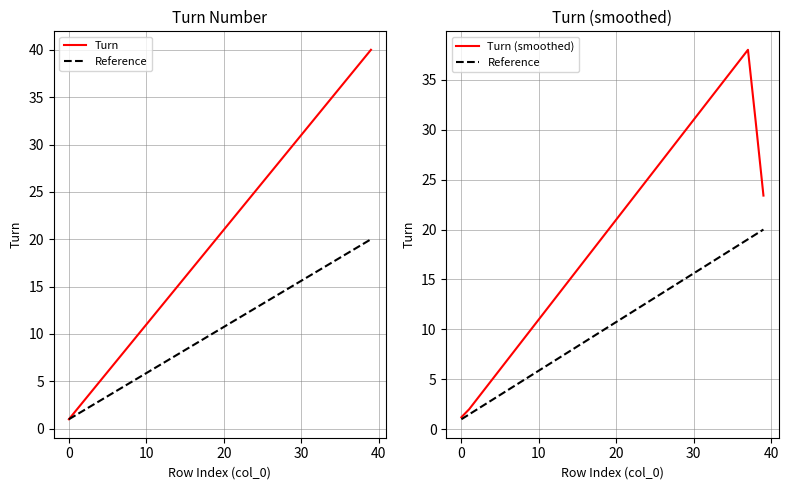

What is the value of the Turn (smoothed) point at the 24th from the left?

24.0